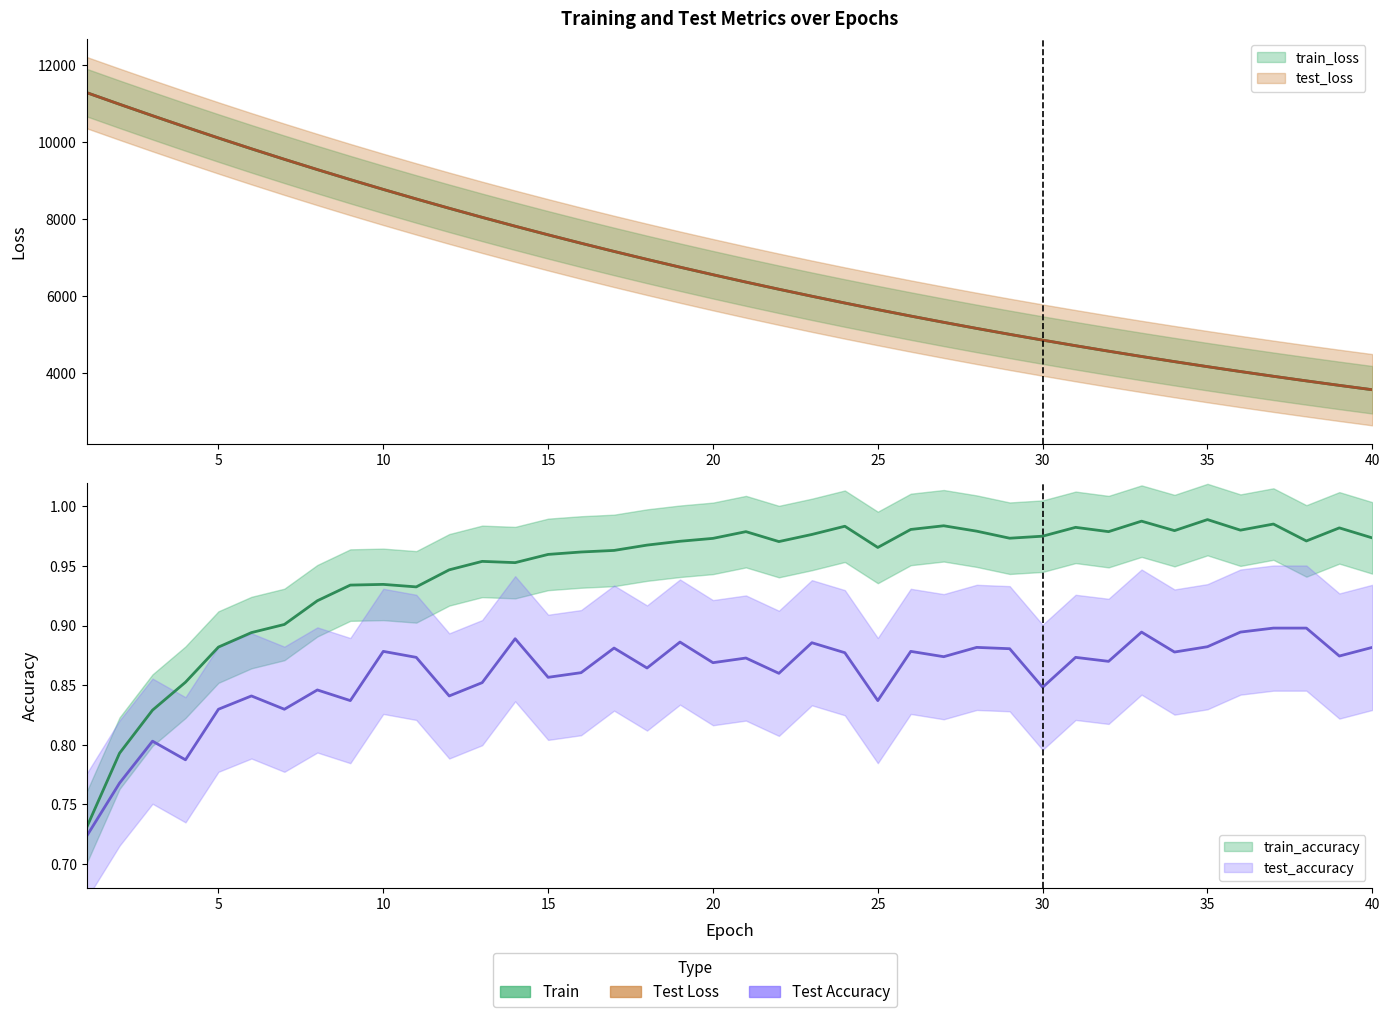

True or false: train_loss has more than 2 interior local peaks.

False